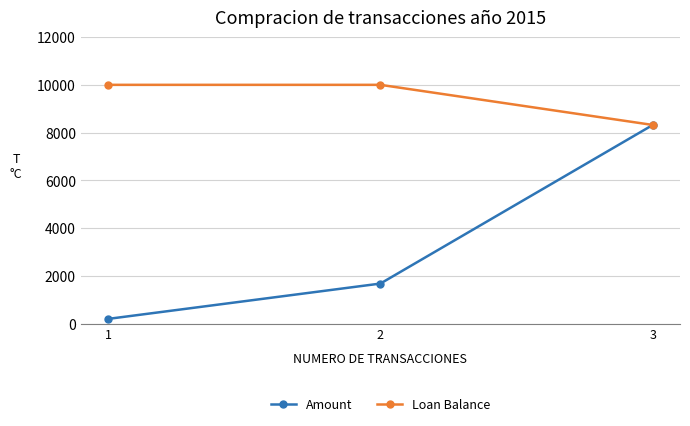

What is the value of the Amount point at the 3rd from the left?

8320.2